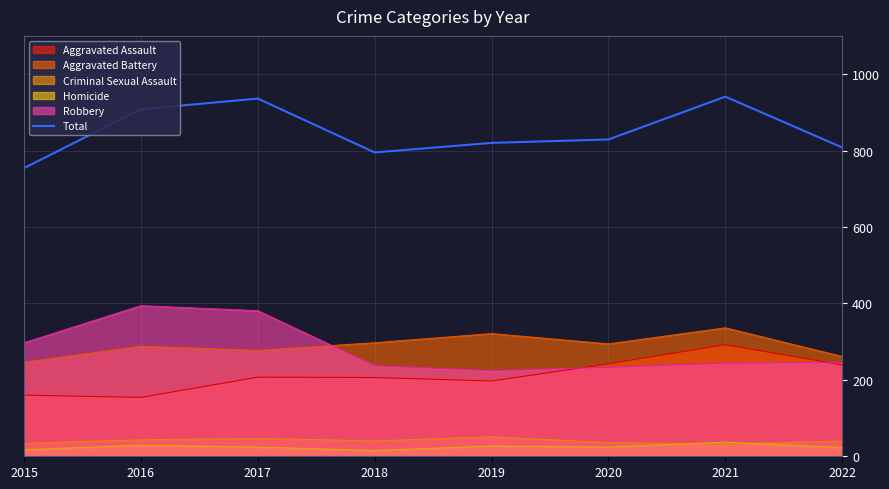

List the labels in order of value, largest first.

2021, 2017, 2016, 2020, 2019, 2022, 2018, 2015